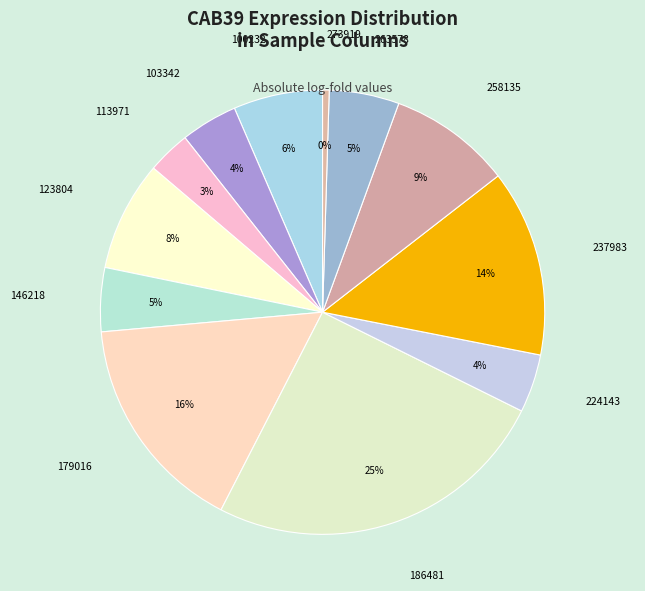

What is the smallest slice in the pie chart?

273919